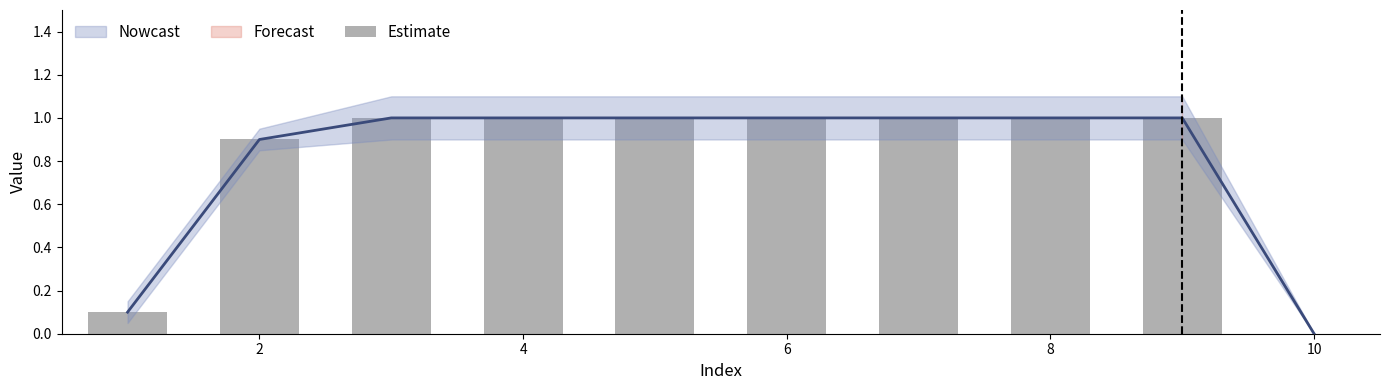

How many values are below 1?

3